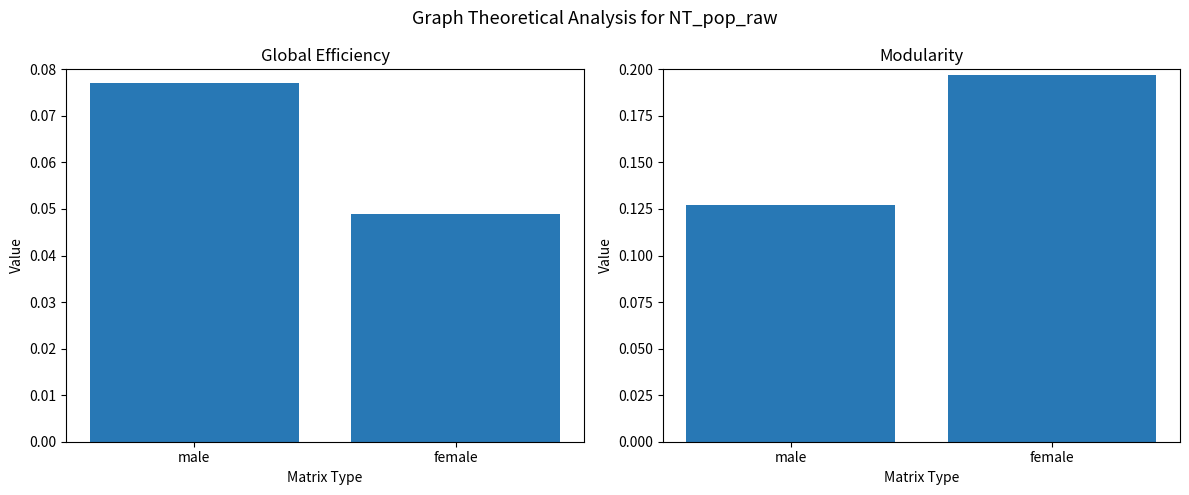

How many groups of bars are there?

2